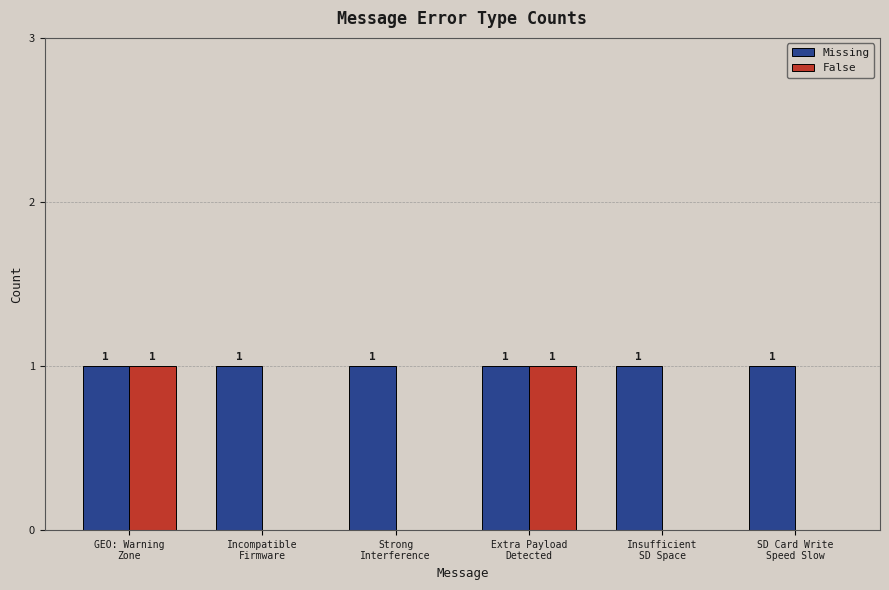

What is the difference between the False values at Extra Payload
Detected and Incompatible
Firmware?

1